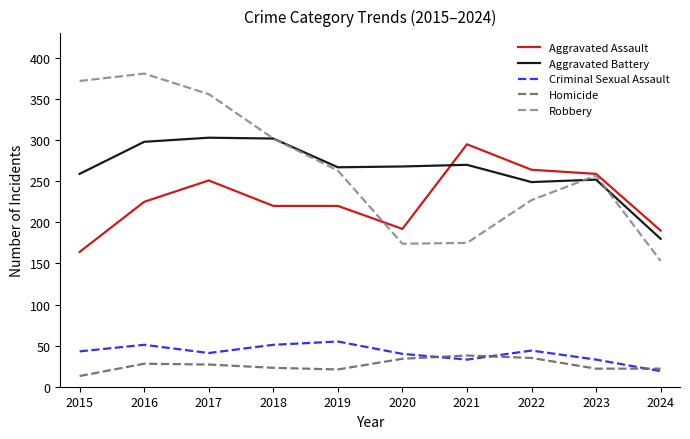

What is the average value of the Homicide series?

26